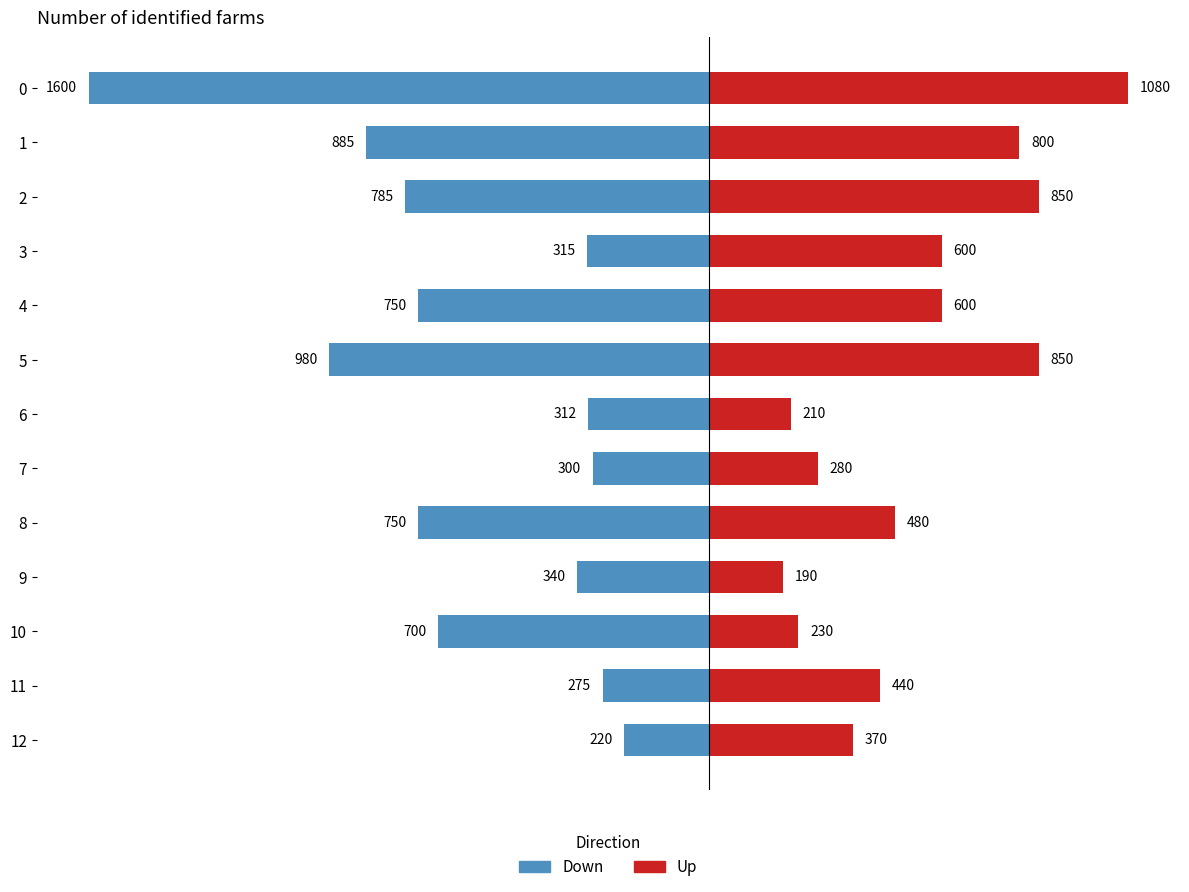

Reading right to left, transcribe all the data shown in this chart.

Down: -220	-275	-700	-340	-750	-300	-312	-980	-750	-315	-785	-885	-1600
Up: 370	440	230	190	480	280	210	850	600	600	850	800	1080